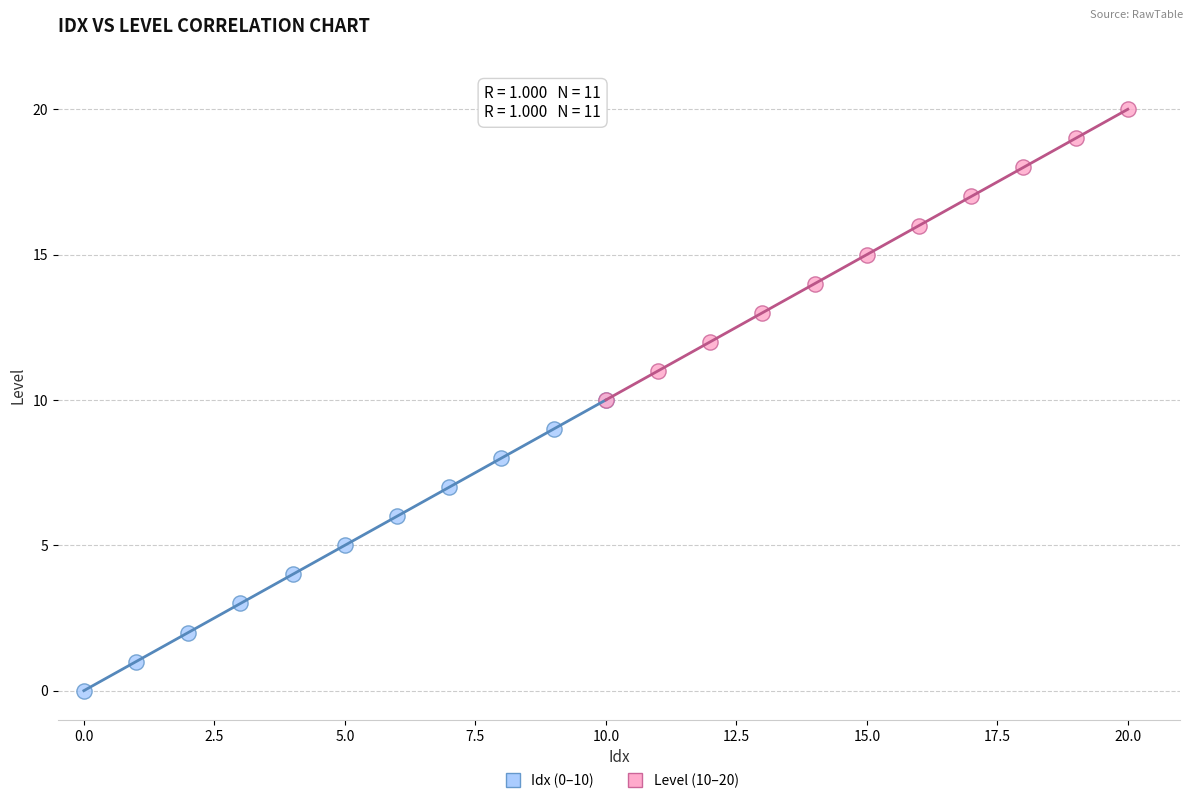

Which series reaches the minimum Y coordinate?

Idx (0–10)